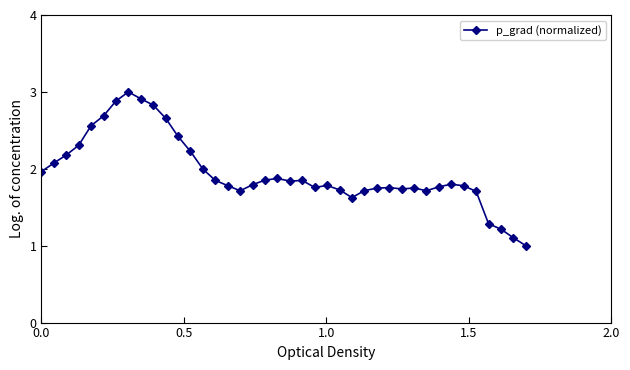

True or false: the data has more than 1 interior local peaks.

True